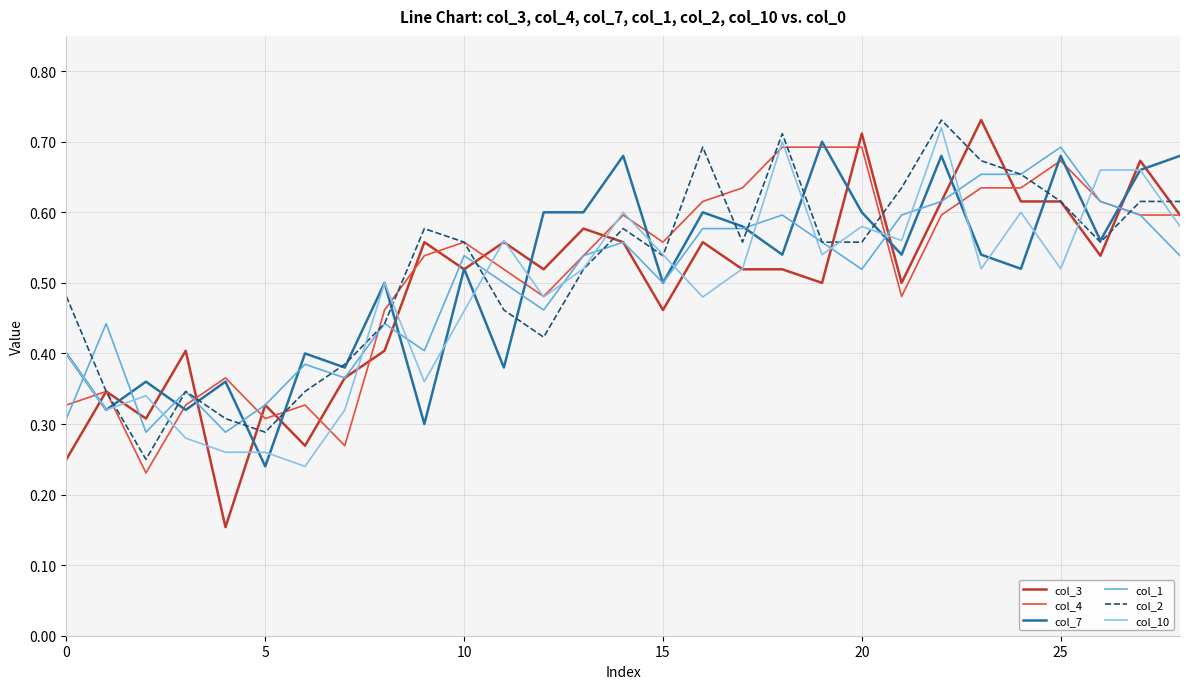

Which series has the largest range (max minus min)?

col_3